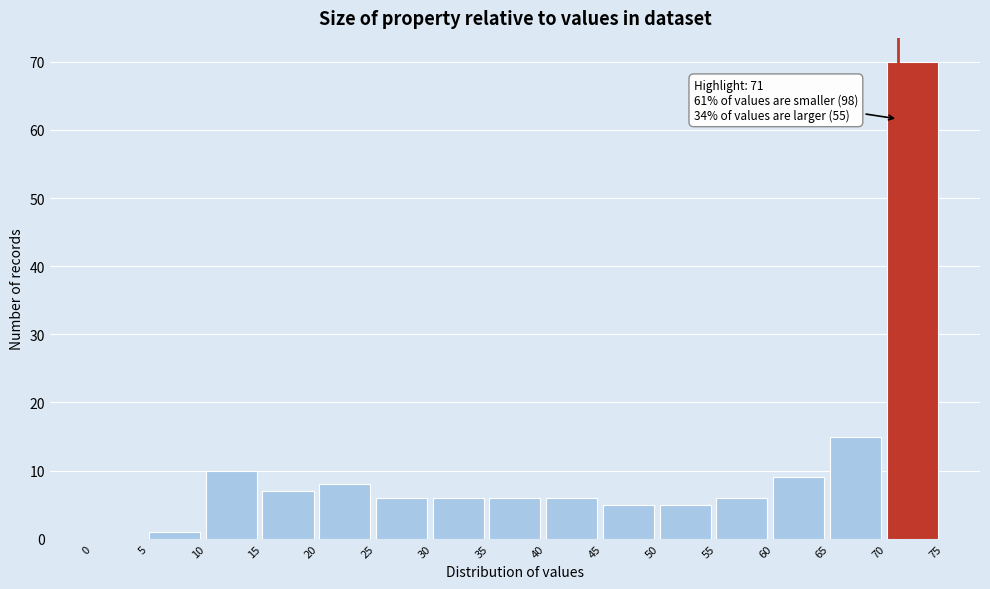

Over which range of the x-axis is the bar tallest?

70 to 75